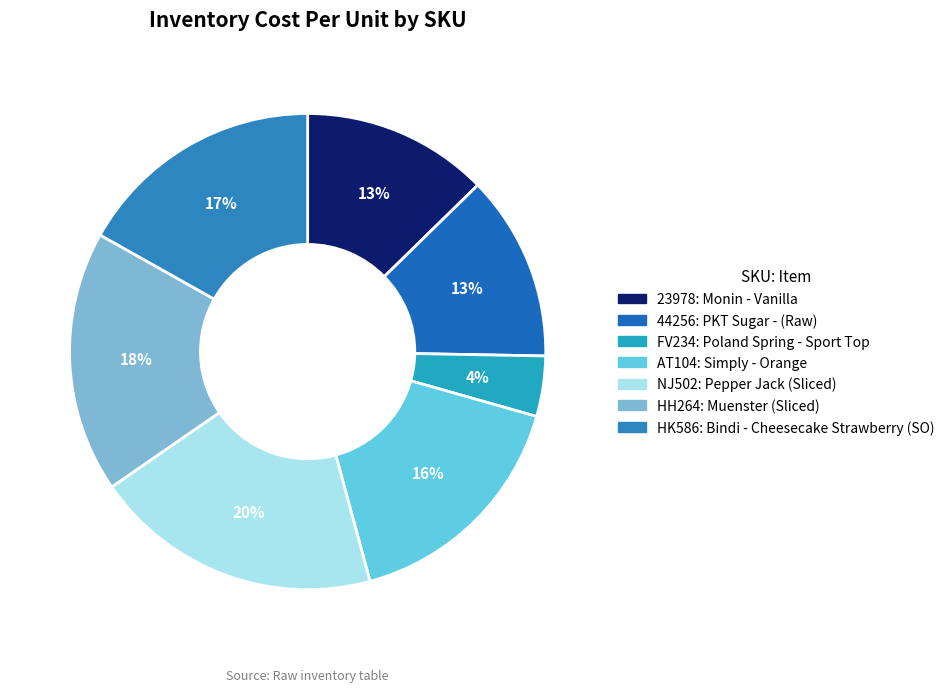

Is the sum of 44256 and AT104 greater than half?

No